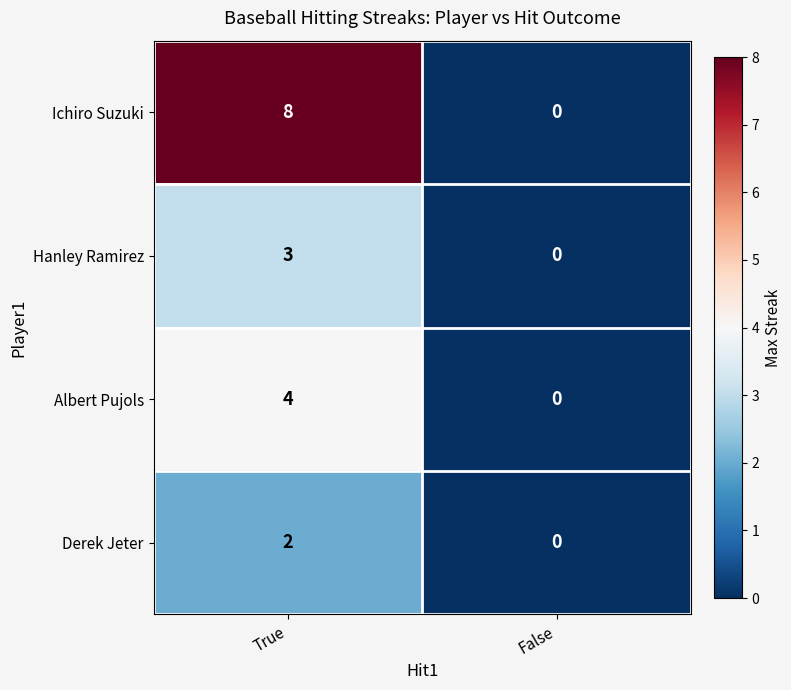

What is the difference between the Albert Pujols values at True and False?

4